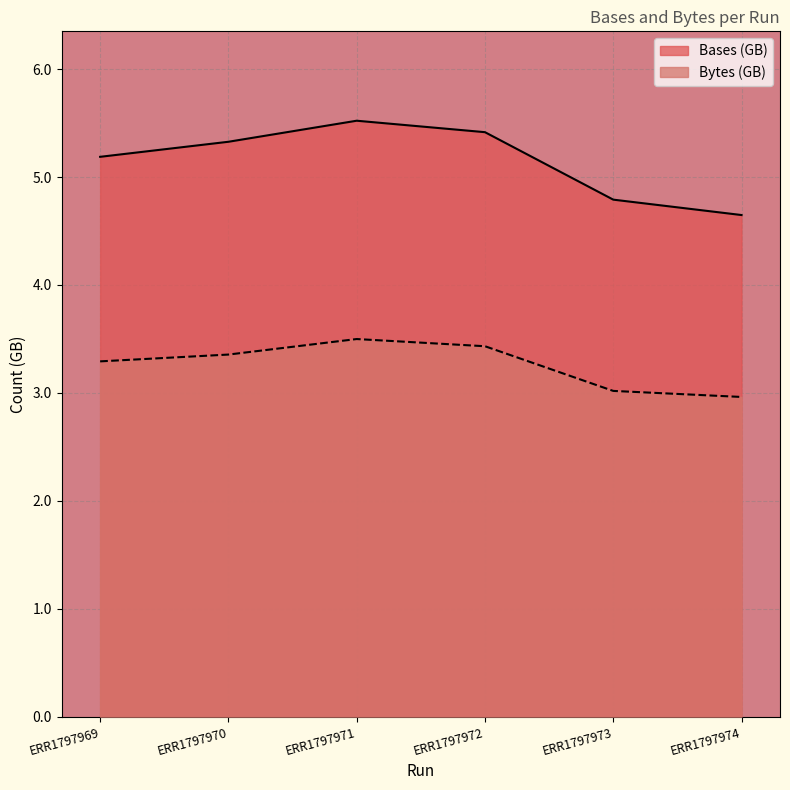

At which category is the sum across all series the highest?

ERR1797971